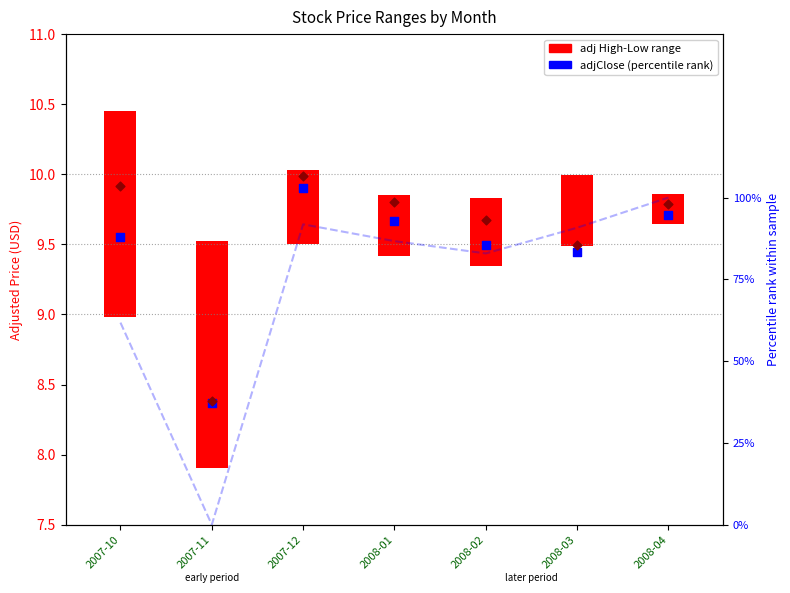

What is the total value across all series at 2008-01?

106.2